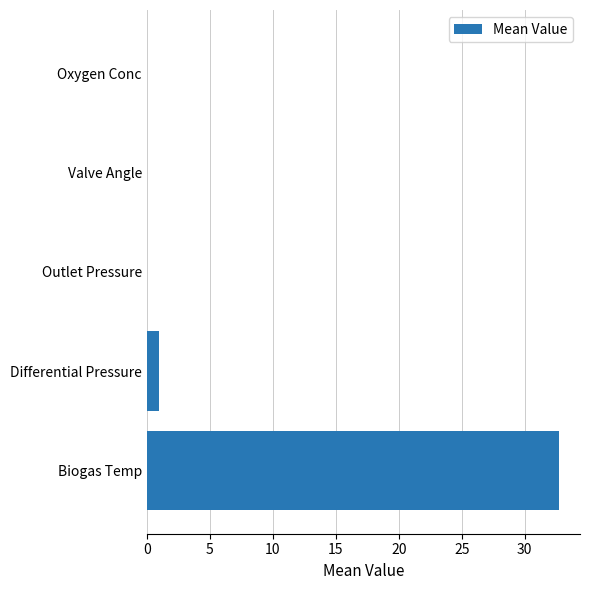

True or false: the data shows -18.0 at Oxygen Conc.

False